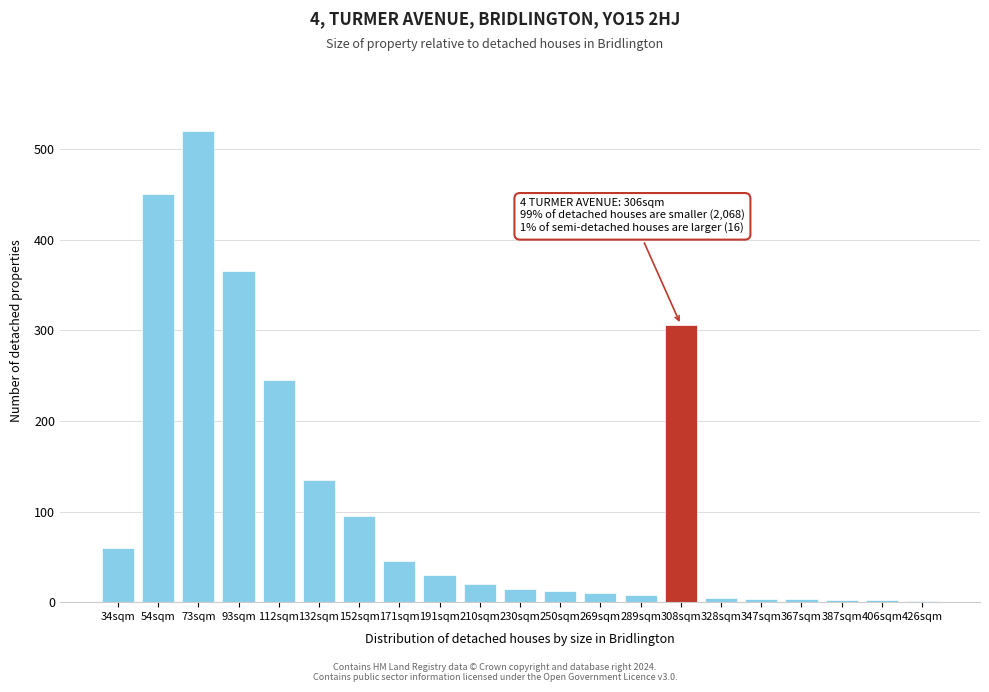

Which label corresponds to the largest value in the chart?

73sqm